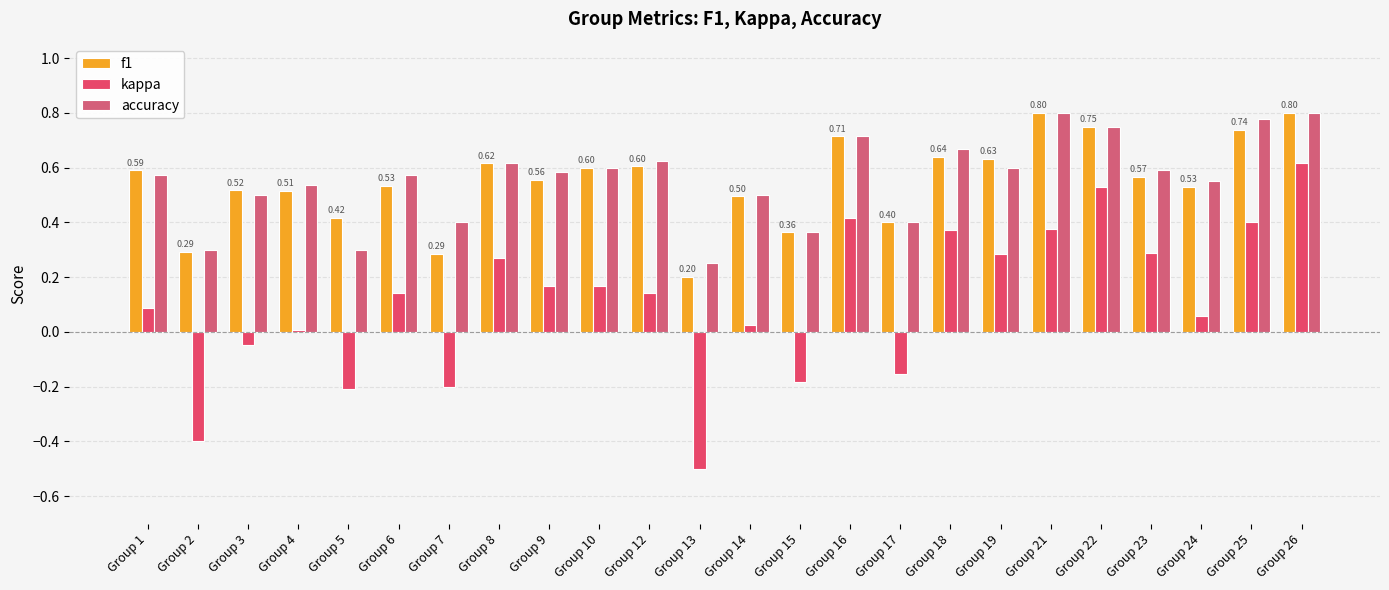

Which series has the largest range (max minus min)?

kappa